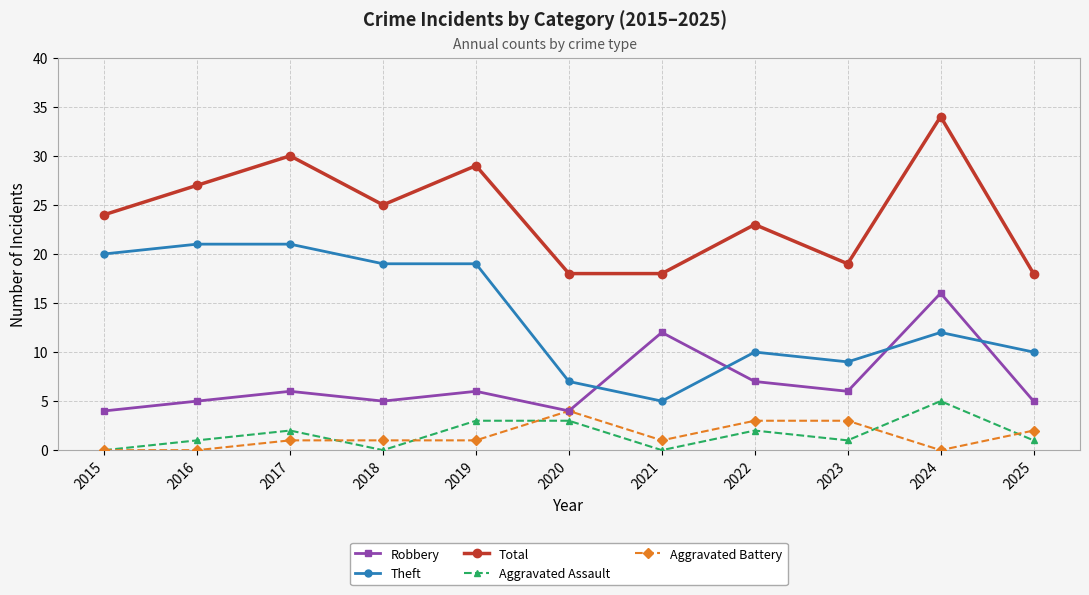

Does the chart display data point markers on the line(s)?

Yes